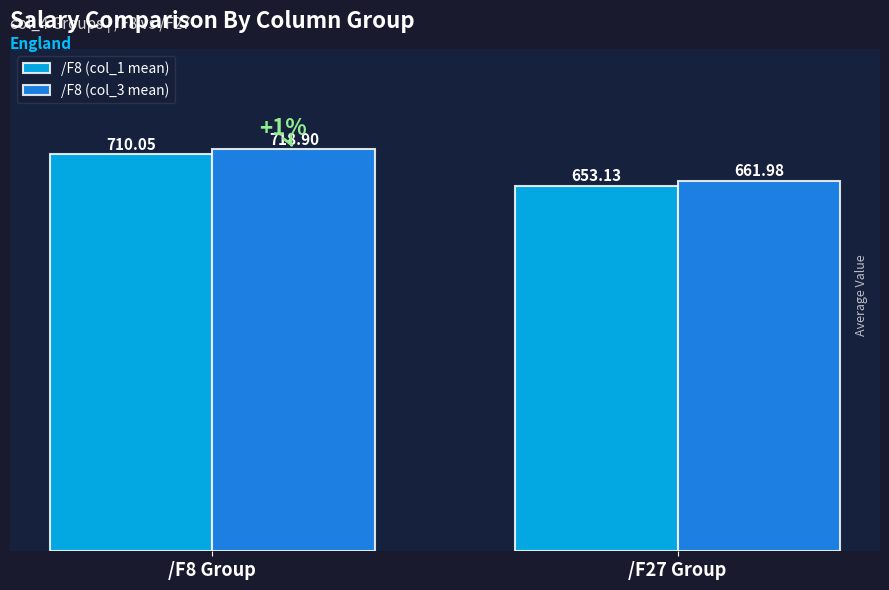

Is it true that /F8 (col_1 mean) equals 1107.5 at /F27 Group?

False